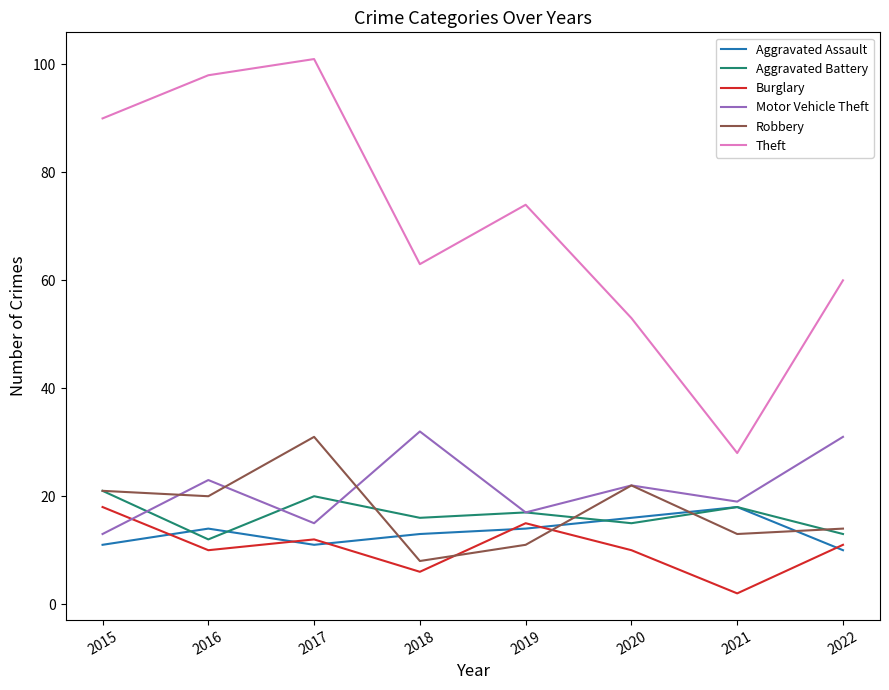

Which series has the largest total across all categories?

Theft